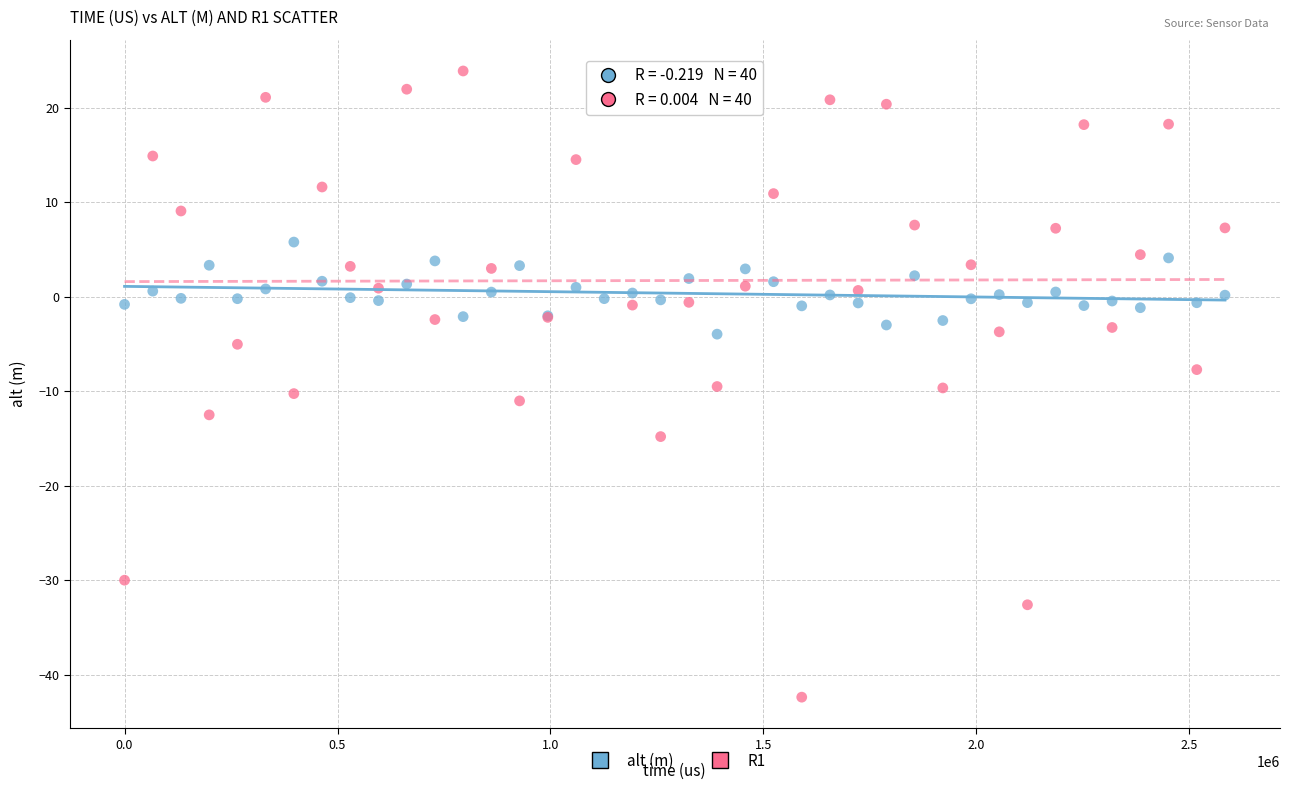

Which series reaches the minimum Y coordinate?

R1